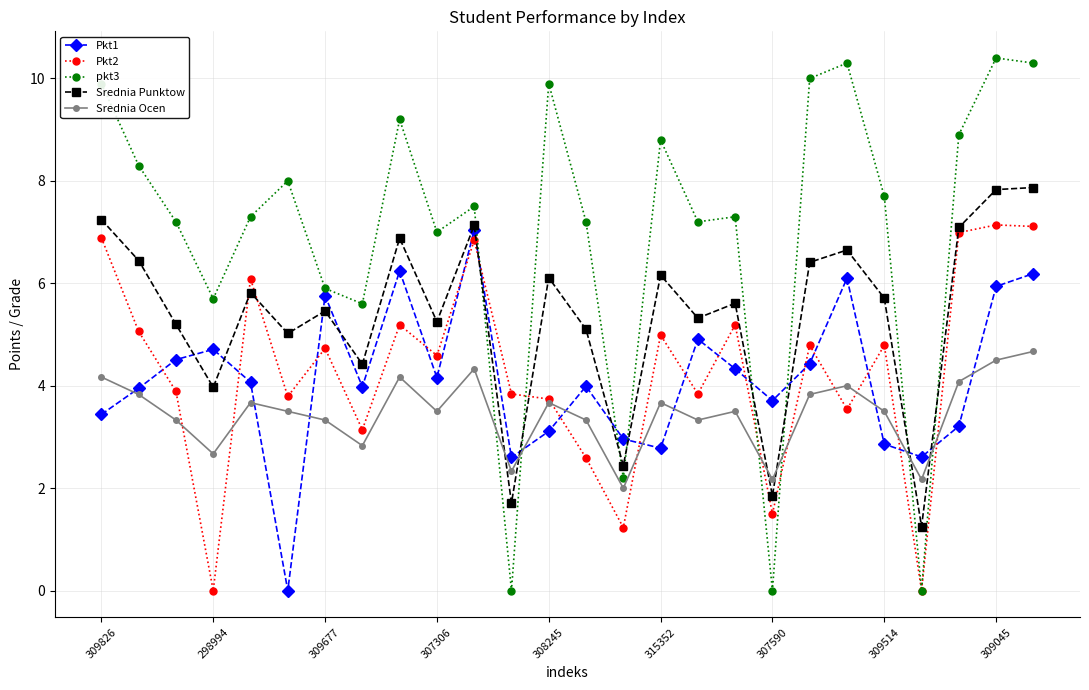

In Srednia Punktow, how many points are lower than both neighbors (excluding endpoints)?

9